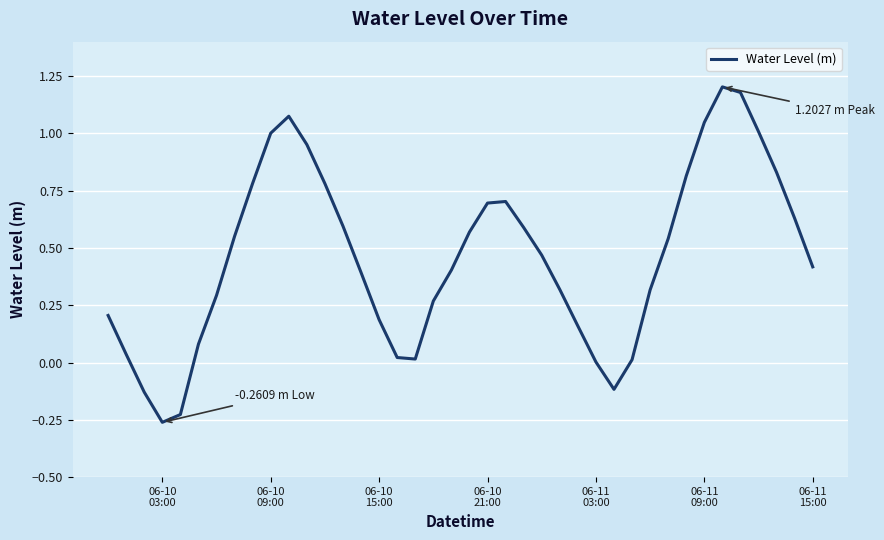

What is the difference between the maximum and minimum values?

1.5